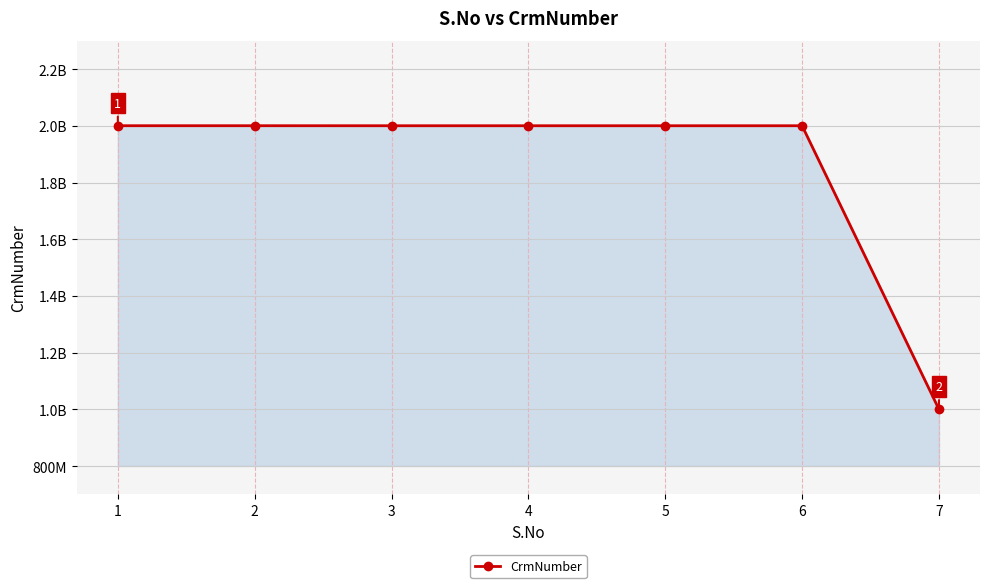

Does the chart have visible grid lines?

Yes